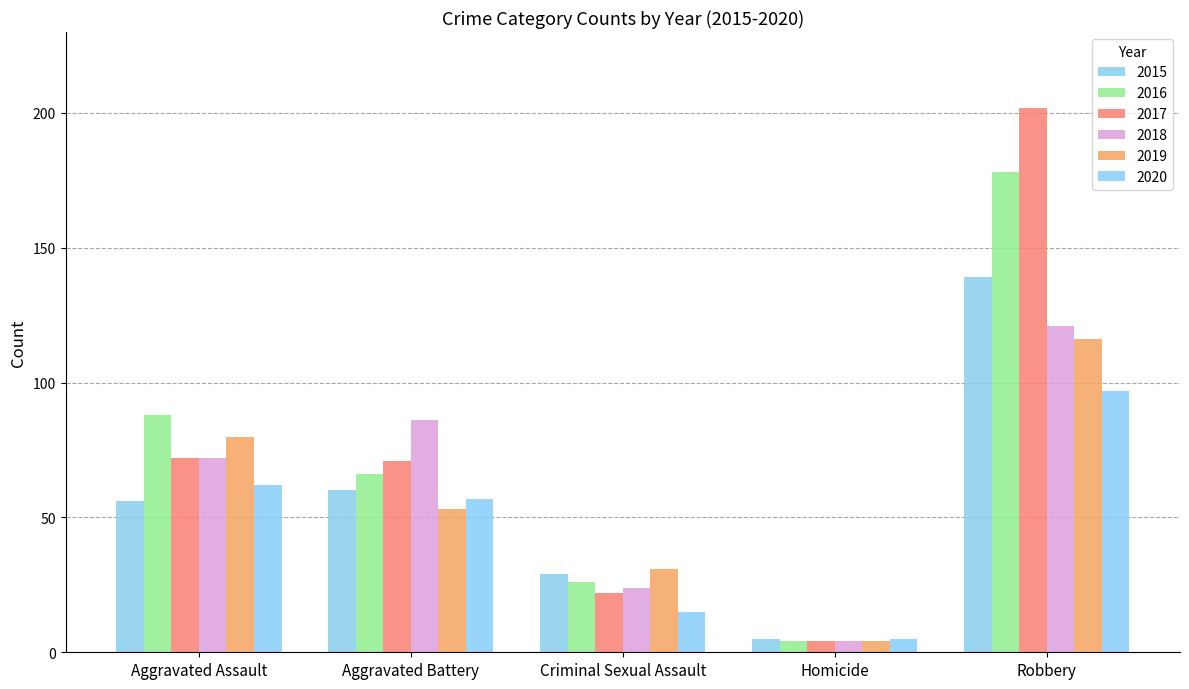

At which label does 2015 first exceed 56?

Aggravated Battery